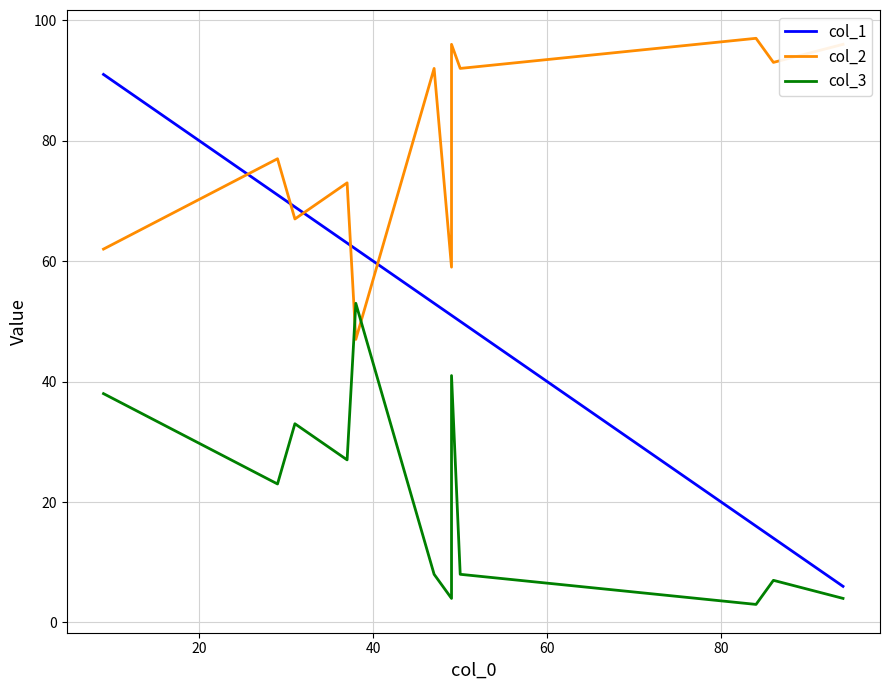

What is the highest value of the col_1 series?

91